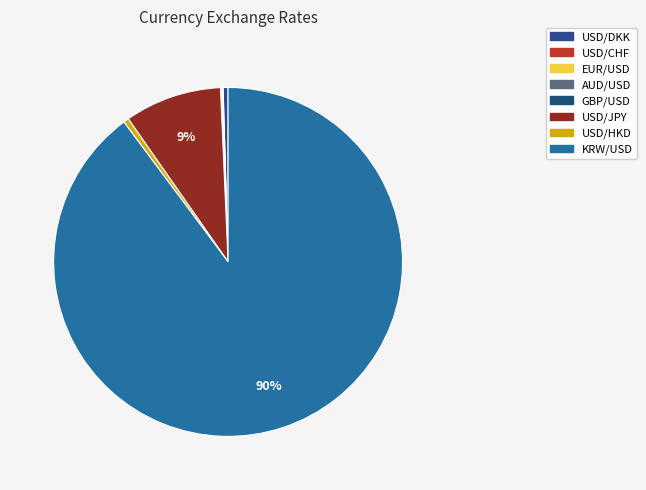

Between AUD/USD and USD/DKK, which is larger?

USD/DKK